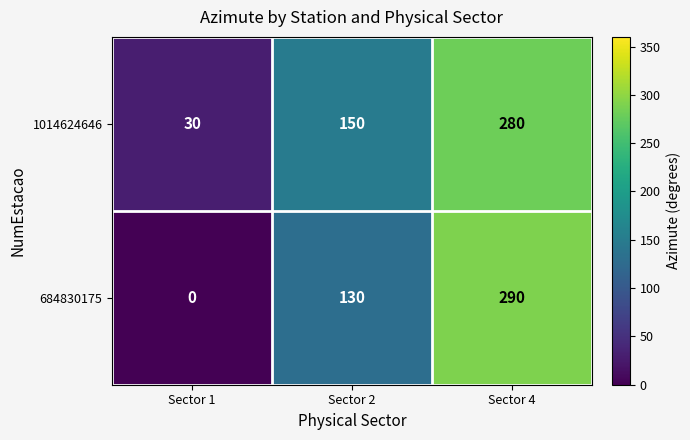

What is the sum of the 1014624646 values at Sector 2 and Sector 4?

430